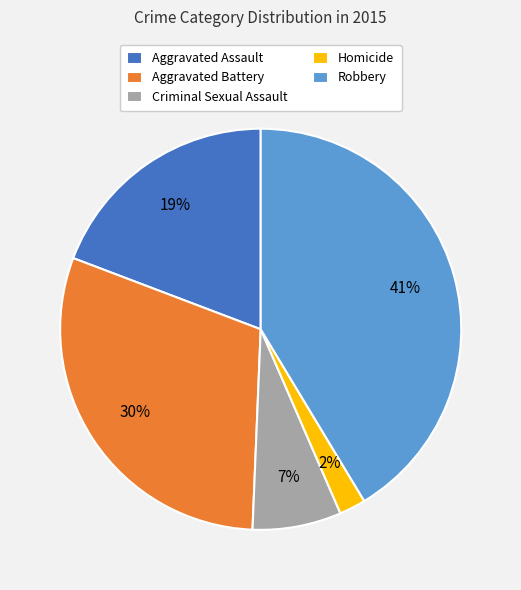

The Criminal Sexual Assault slice represents 7% of the pie. True or false?

True